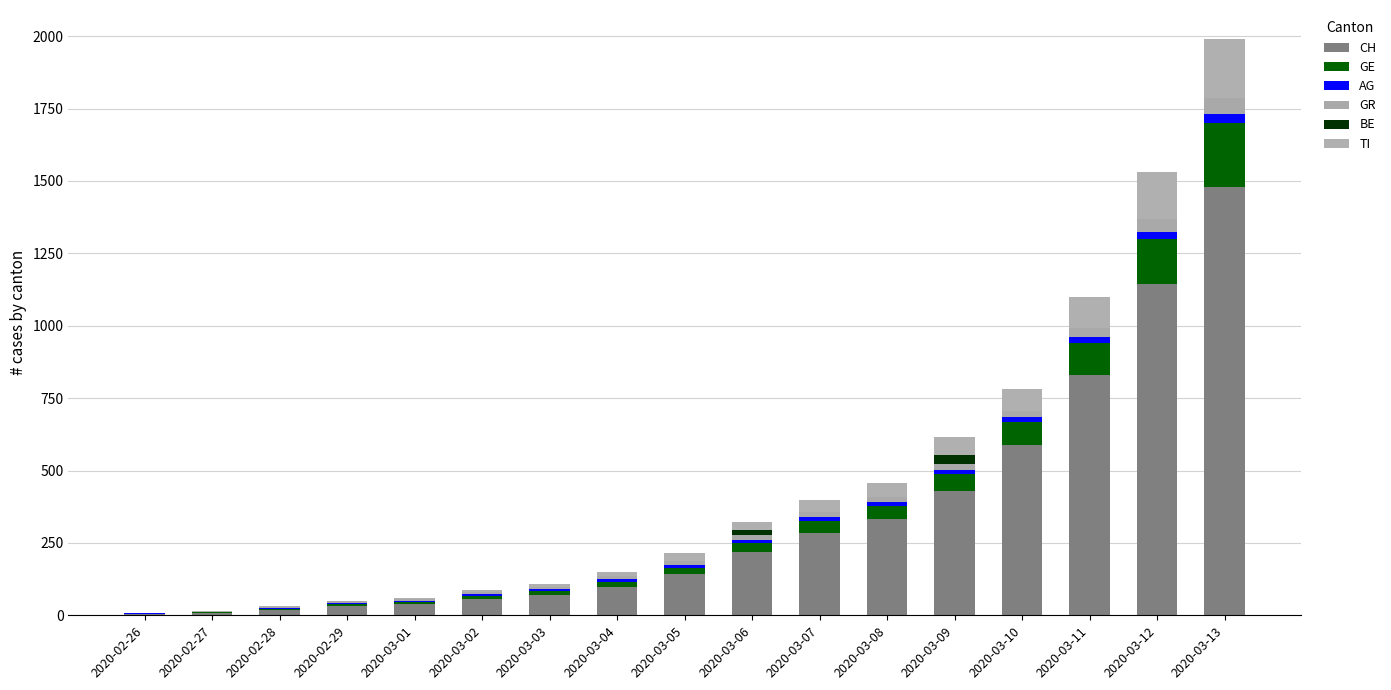

What is the total value across all series at 2020-02-26?

9